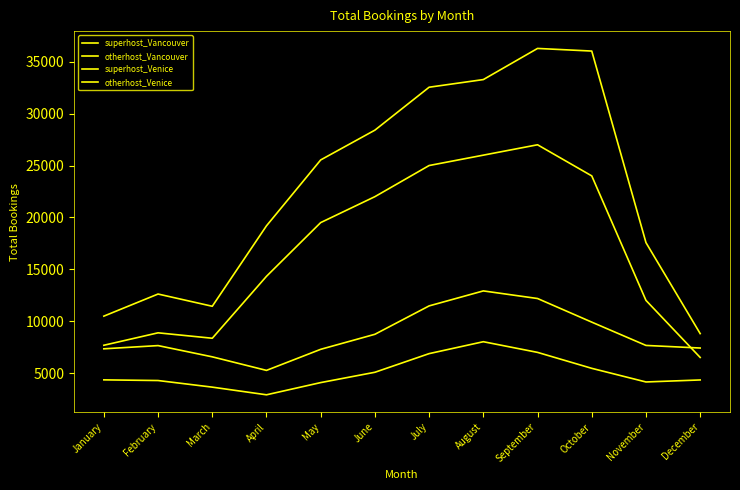

What is the value of the superhost_Venice point at the 6th from the left?

28411